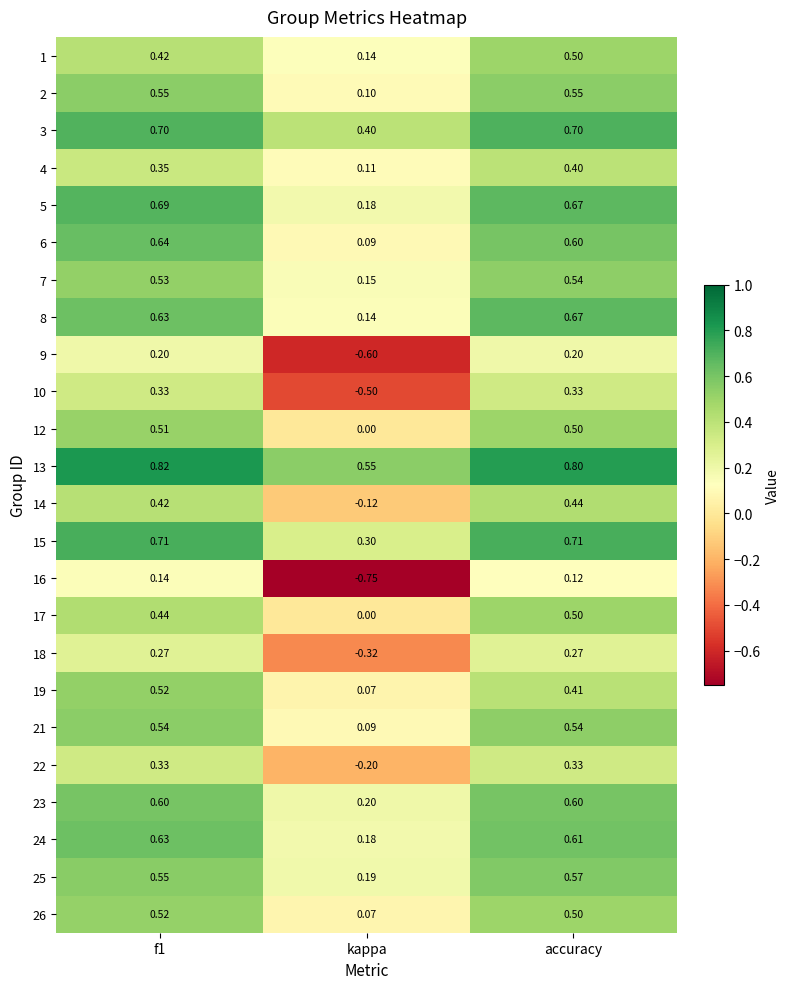

Is the value of 25 at kappa greater than the value of 18 at accuracy?

No